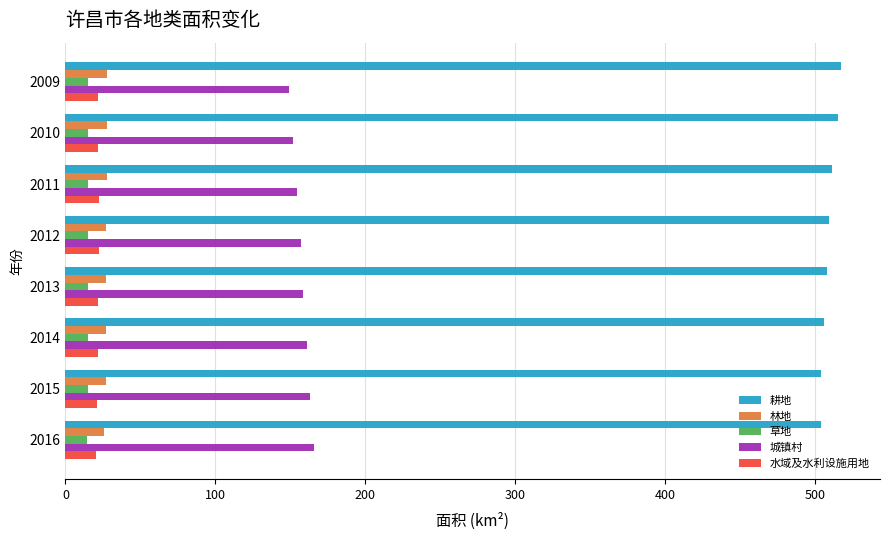

What is the difference between the maximum and minimum values in the 城镇村 series?

16.3